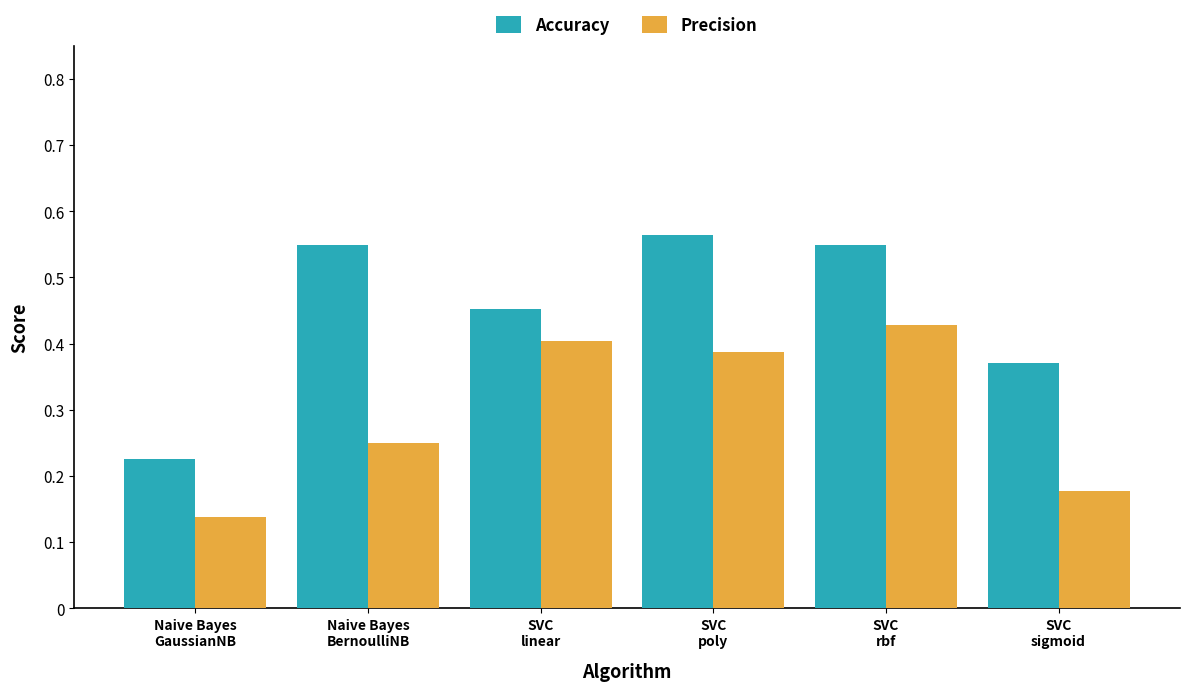

What is the sum of all Precision values?

1.8